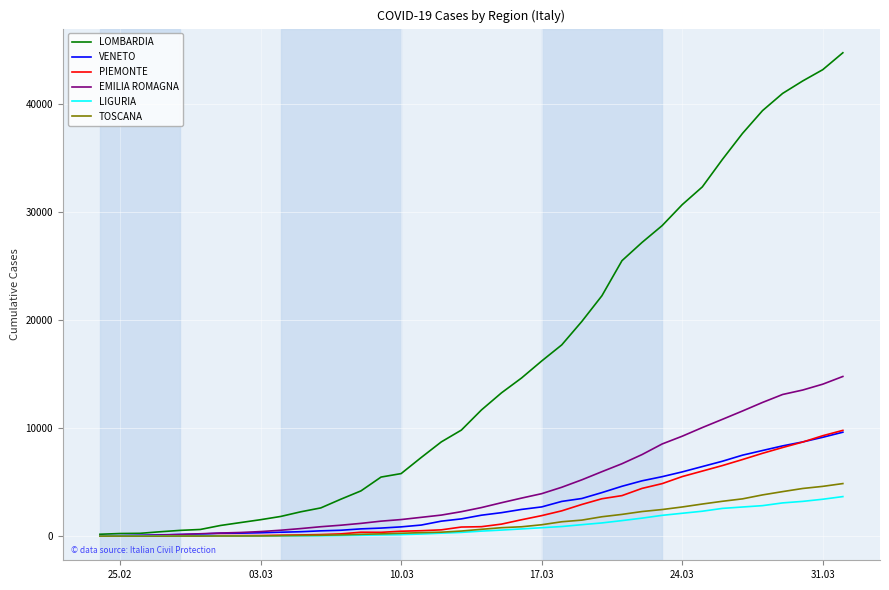

How many lines are shown in the chart?

6